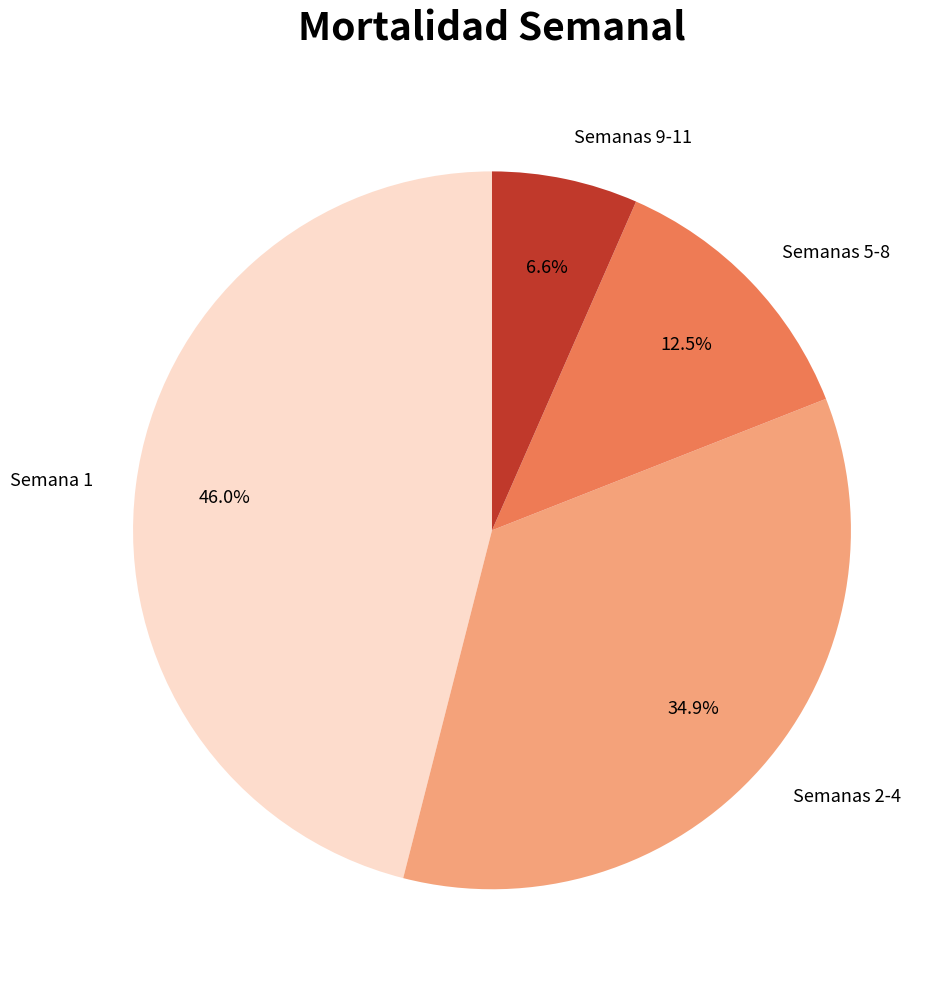

What is the smallest slice in the pie chart?

Semanas 9-11